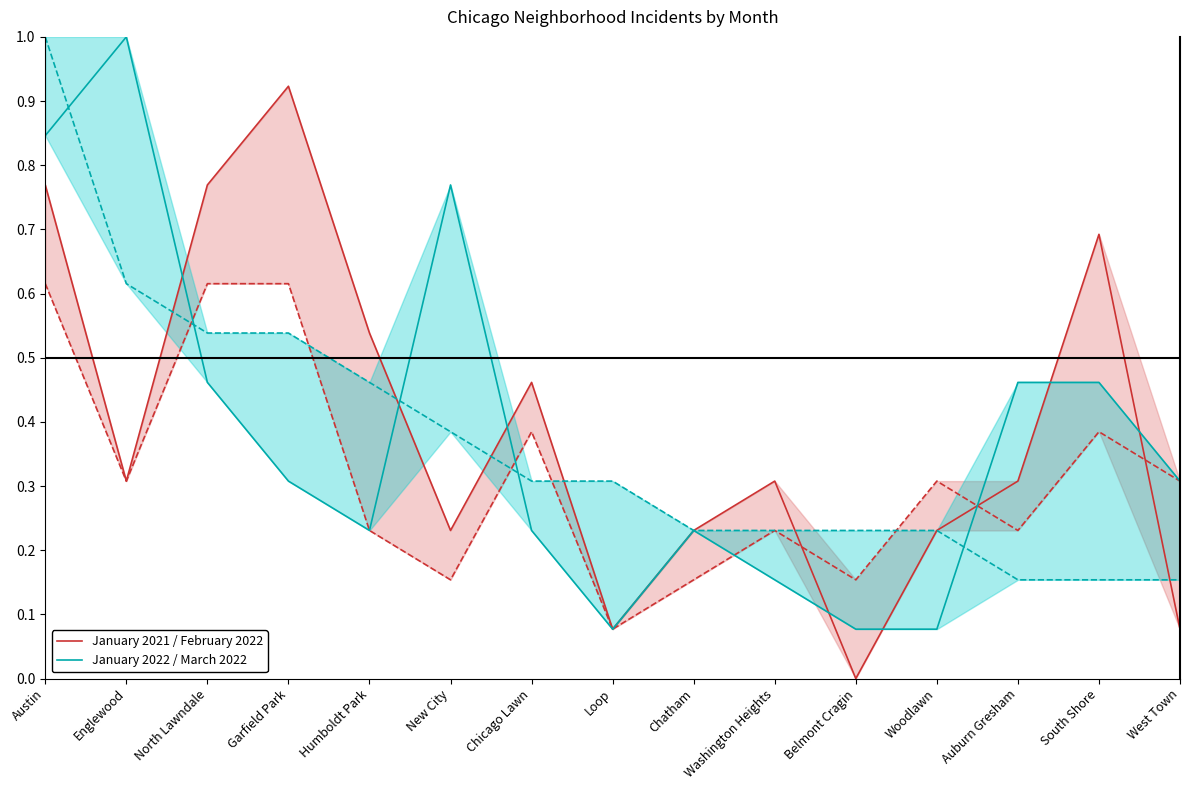

Is this an area chart (filled region under the line)?

No